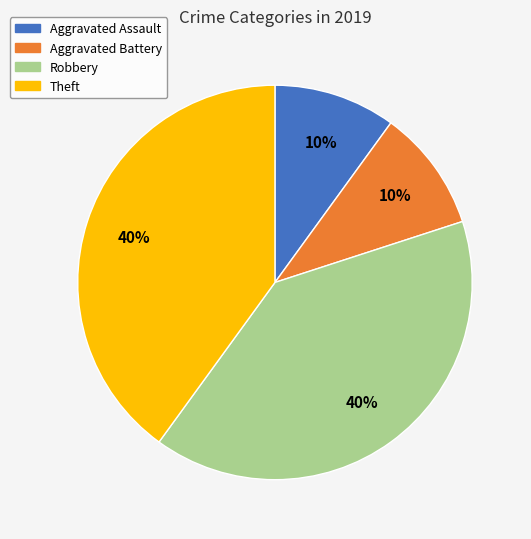

Is there a majority slice in this chart?

No